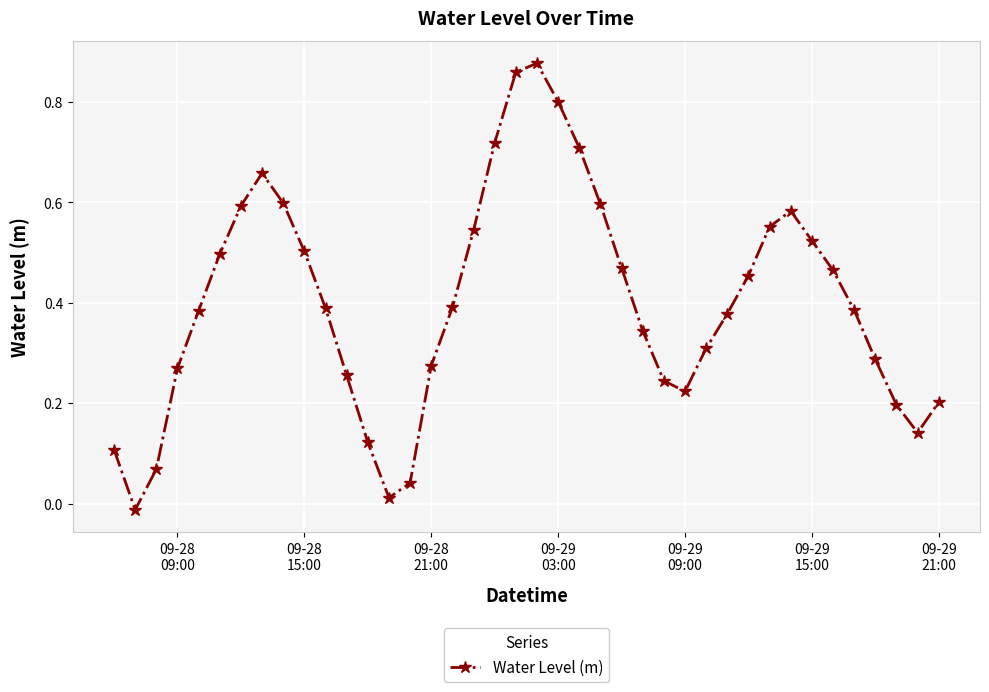

How many points are lower than both their immediate neighbors (excluding endpoints)?

4